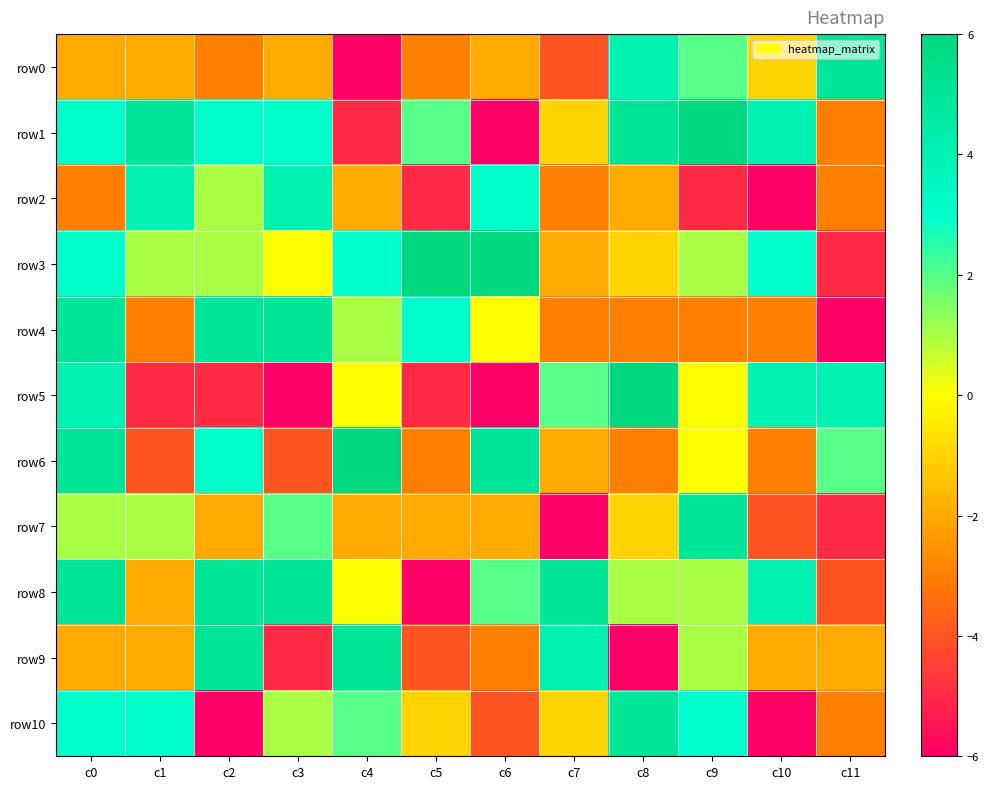

Reading left to right, extract all data points from this chart.

row0: c0=-2	c1=-2	c2=-3	c3=-2	c4=-6	c5=-3	c6=-2	c7=-4	c8=4	c9=2	c10=-1	c11=5
row1: c0=3	c1=5	c2=3	c3=3	c4=-5	c5=2	c6=-6	c7=-1	c8=5	c9=6	c10=4	c11=-3
row2: c0=-3	c1=4	c2=1	c3=4	c4=-2	c5=-5	c6=3	c7=-3	c8=-2	c9=-5	c10=-6	c11=-3
row3: c0=3	c1=1	c2=1	c3=0	c4=3	c5=6	c6=6	c7=-2	c8=-1	c9=1	c10=3	c11=-5
row4: c0=5	c1=-3	c2=5	c3=5	c4=1	c5=3	c6=0	c7=-3	c8=-3	c9=-3	c10=-3	c11=-6
row5: c0=4	c1=-5	c2=-5	c3=-6	c4=0	c5=-5	c6=-6	c7=2	c8=6	c9=0	c10=4	c11=4
row6: c0=5	c1=-4	c2=3	c3=-4	c4=6	c5=-3	c6=5	c7=-2	c8=-3	c9=0	c10=-3	c11=2
row7: c0=1	c1=1	c2=-2	c3=2	c4=-2	c5=-2	c6=-2	c7=-6	c8=-1	c9=5	c10=-4	c11=-5
row8: c0=5	c1=-2	c2=5	c3=5	c4=0	c5=-6	c6=2	c7=5	c8=1	c9=1	c10=4	c11=-4
row9: c0=-2	c1=-2	c2=5	c3=-5	c4=5	c5=-4	c6=-3	c7=4	c8=-6	c9=1	c10=-2	c11=-2
row10: c0=3	c1=3	c2=-6	c3=1	c4=2	c5=-1	c6=-4	c7=-1	c8=5	c9=3	c10=-6	c11=-3